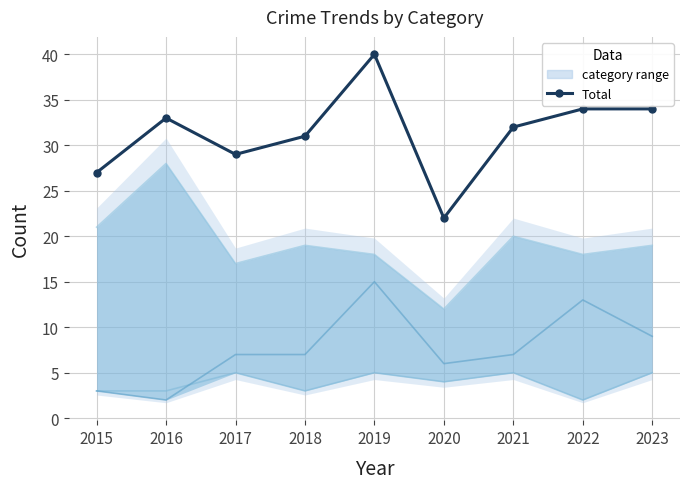

At which category does Robbery reach its first local valley?

2017